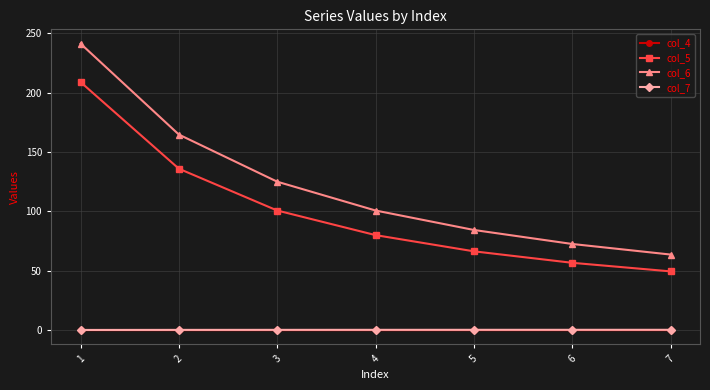

True or false: col_6 and col_7 intersect in this chart.

False